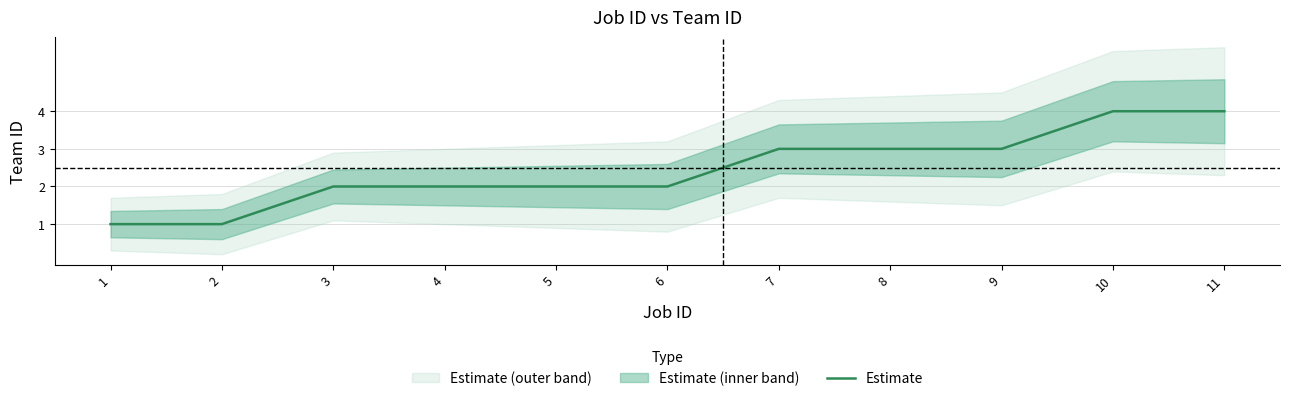

At which category does the chart reach its peak across all series?

10